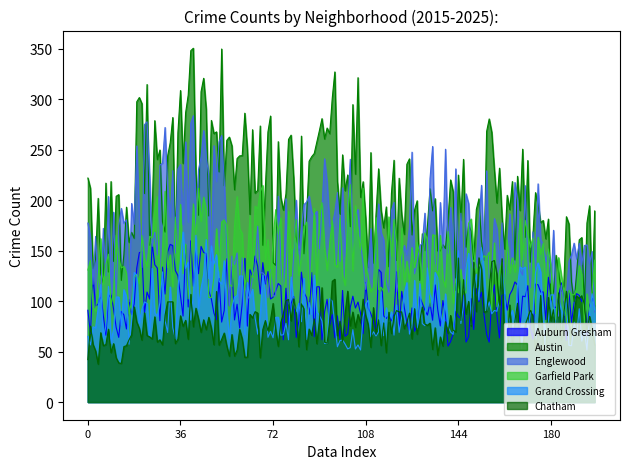

In Englewood, how many points are lower than both neighbors (excluding endpoints)?

62